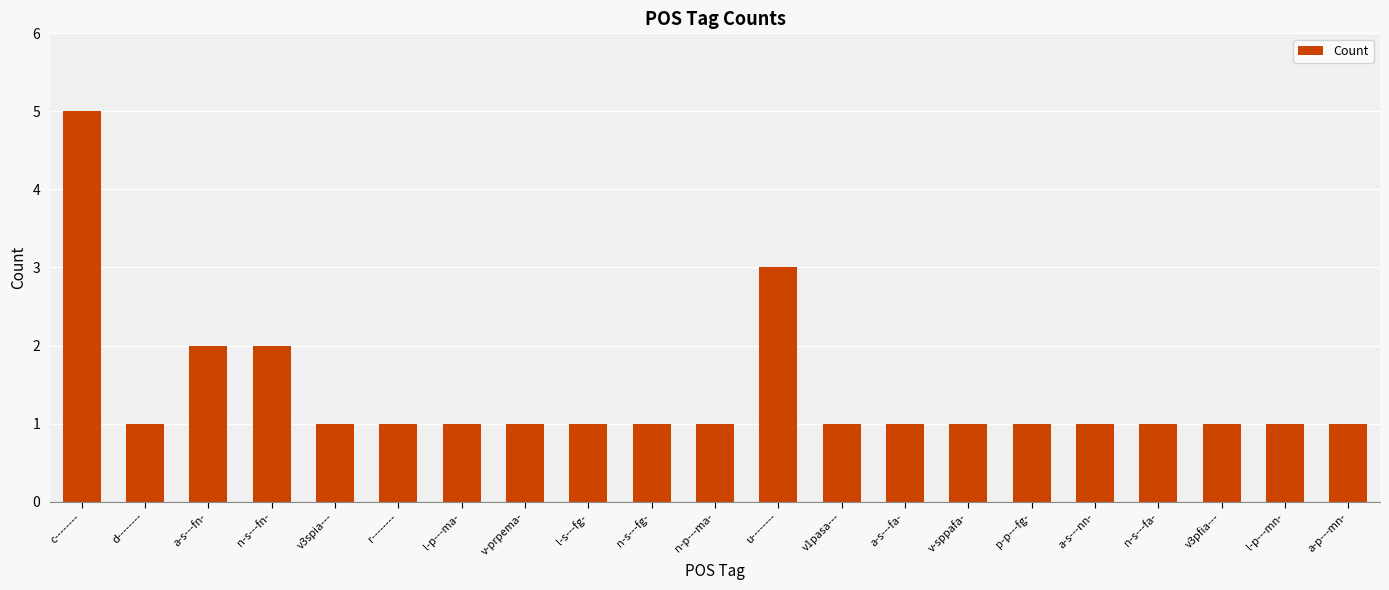

The value at d-------- is 1. True or false?

True